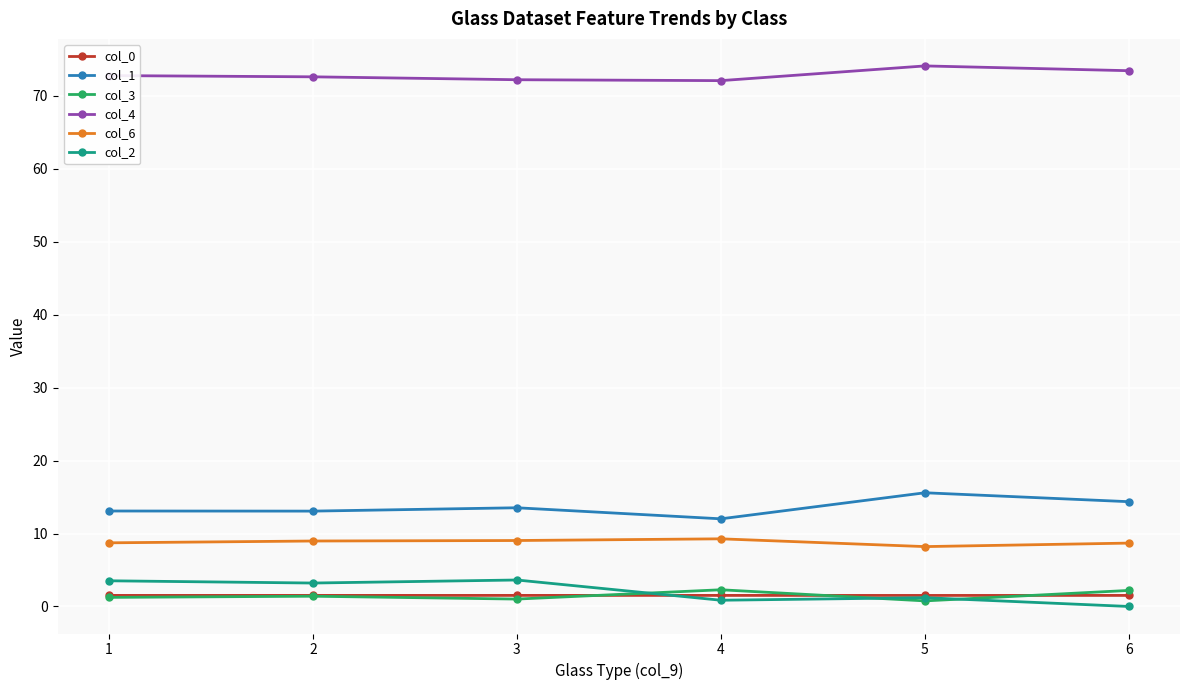

True or false: col_4 and col_1 intersect in this chart.

False